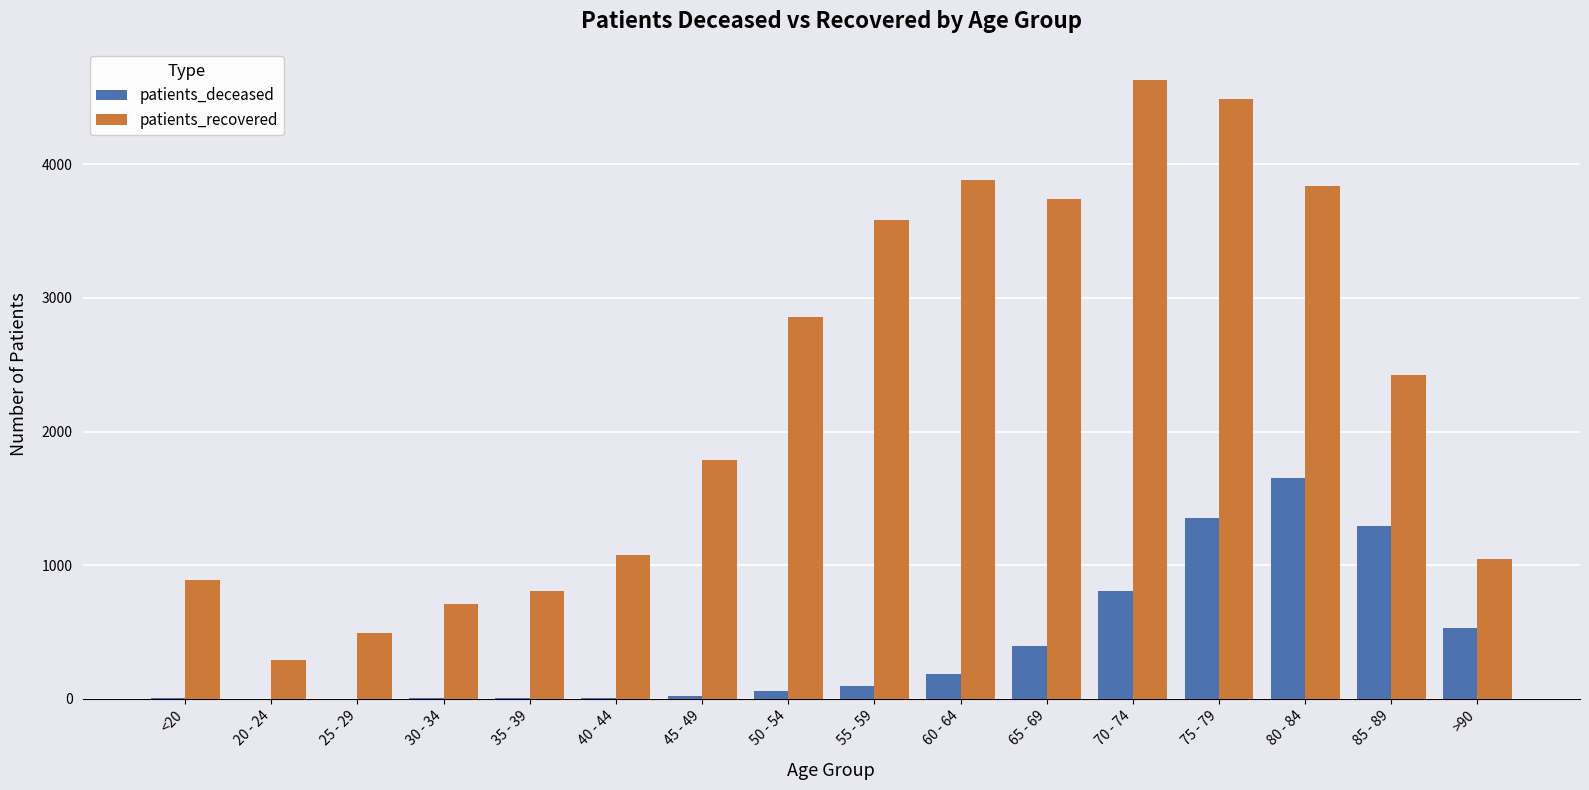

How many categories are shown in the chart?

16